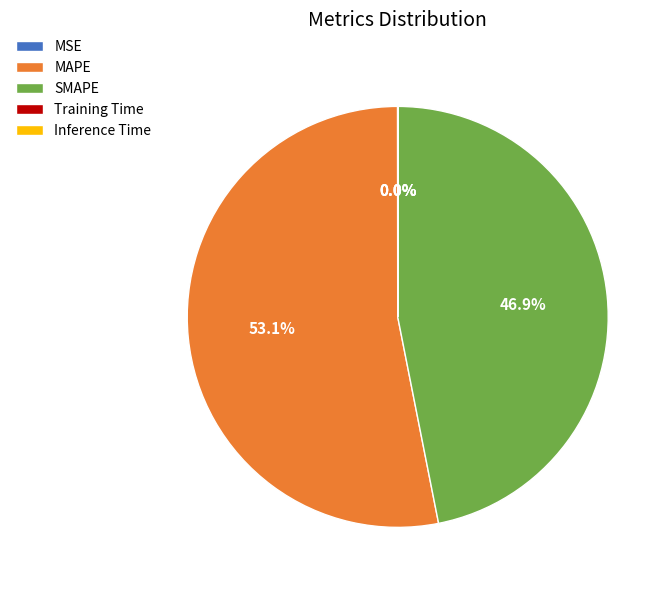

Which slice is the largest?

MAPE